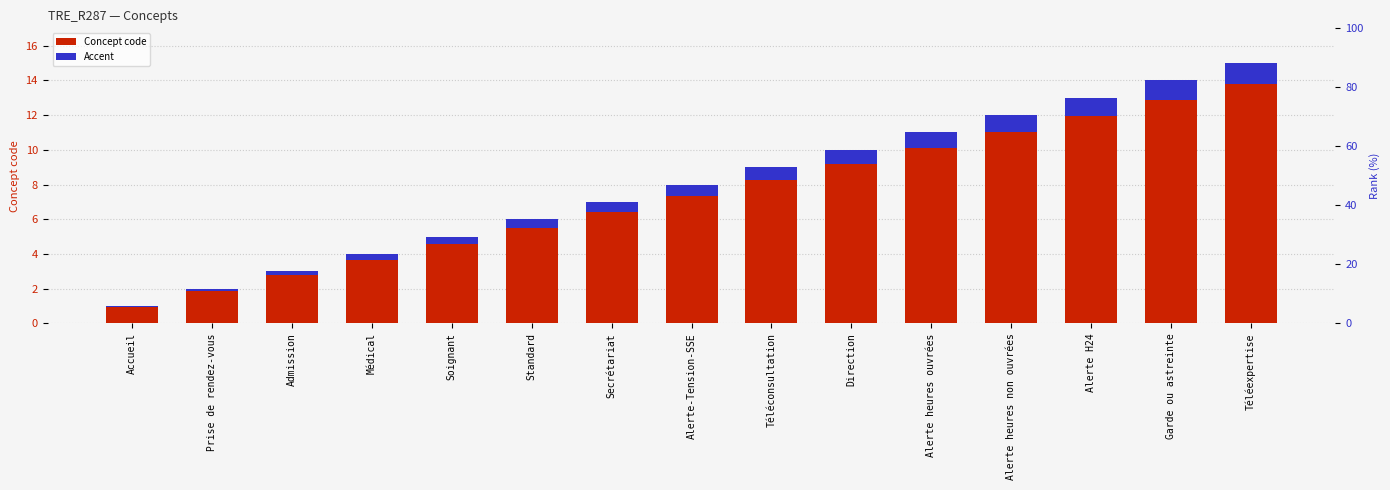

At which category does the chart reach its minimum across all series?

Accueil